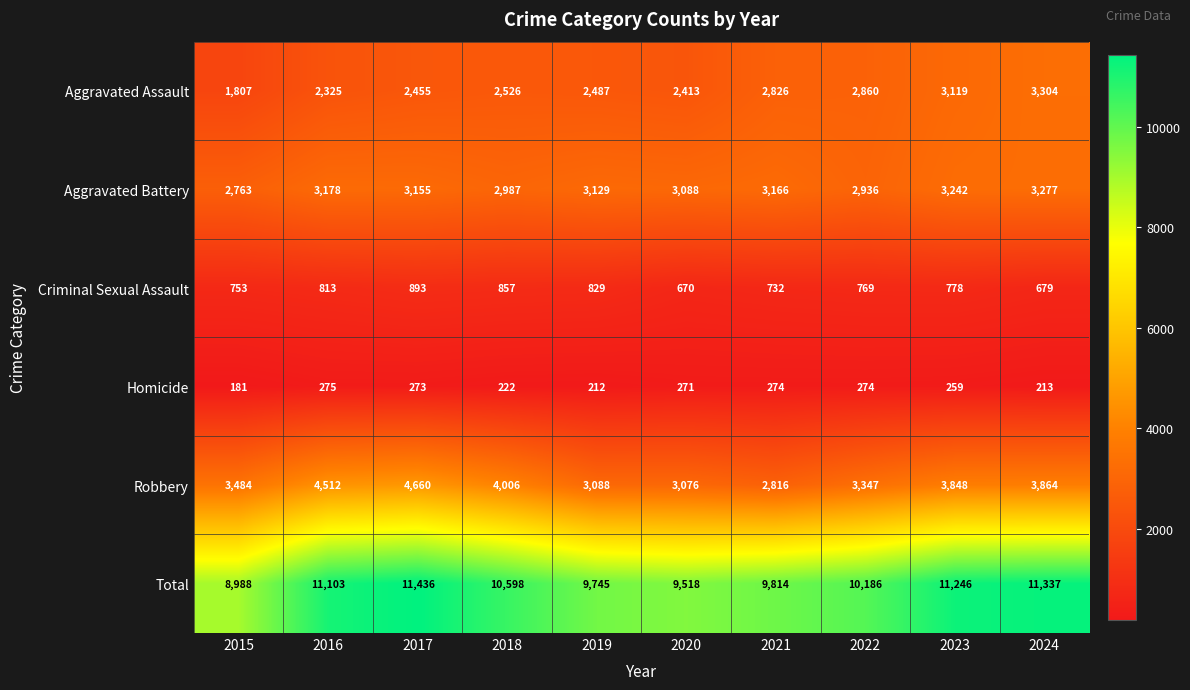

What is the sum of all Total values?

103971